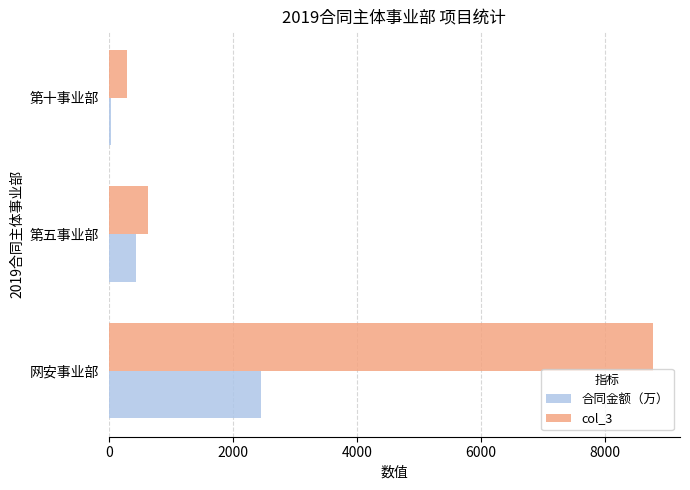

What is the sum of all 合同金额（万） values?

2923